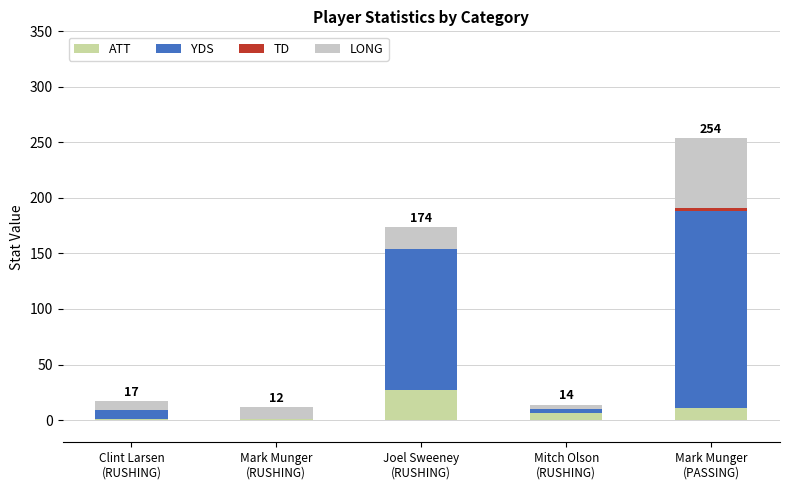

Reading right to left, list all the values displayed in this chart.

ATT: 11	6	27	12	1
YDS: 177	4	127	-11	8
TD: 3	0	0	0	0
LONG: 63	4	20	11	8